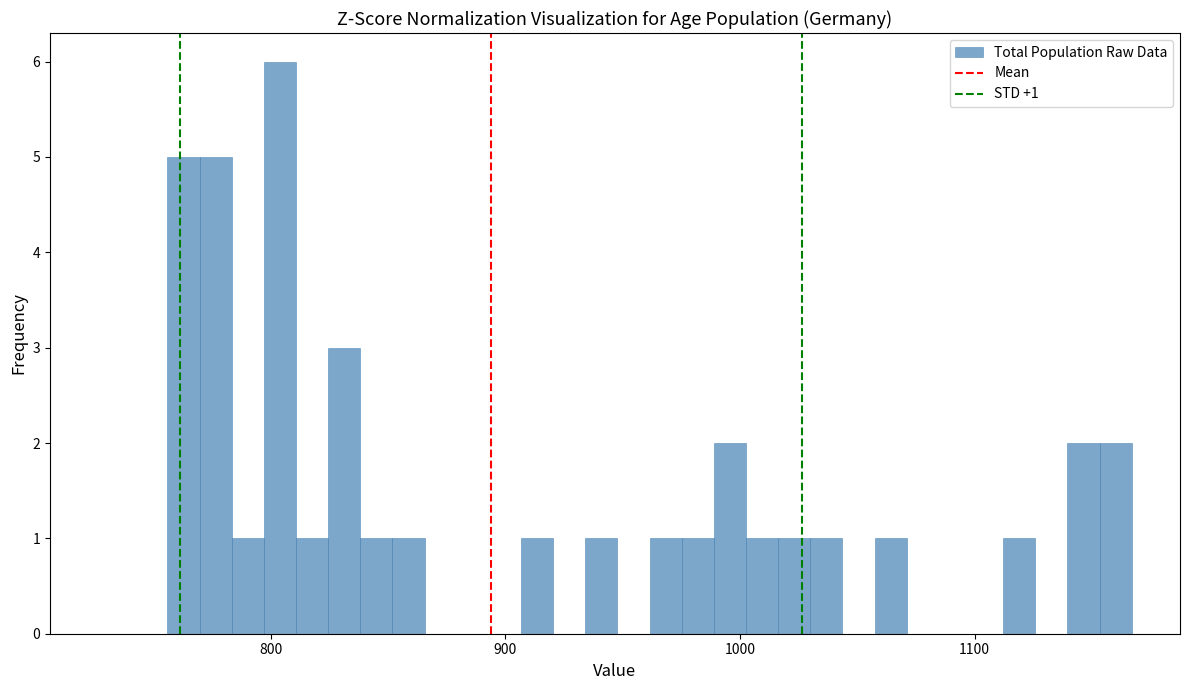

Around what value on the x-axis is the tallest bar? Give the approximate position of its centre, as read against the axis.

800